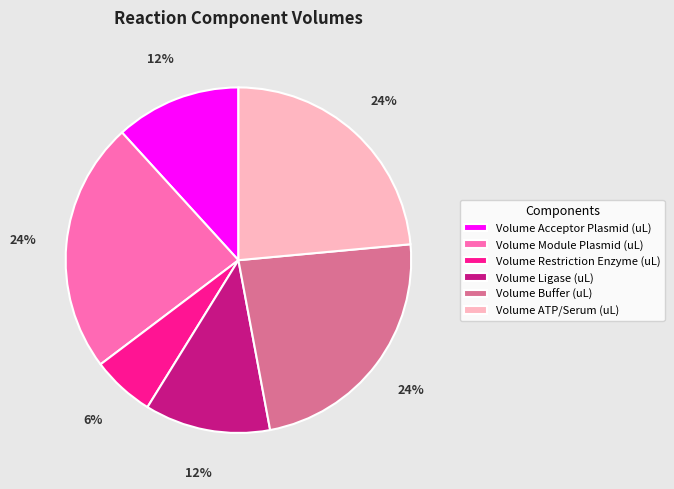

Between Volume Acceptor Plasmid (uL) and Volume Module Plasmid (uL), which is larger?

Volume Module Plasmid (uL)